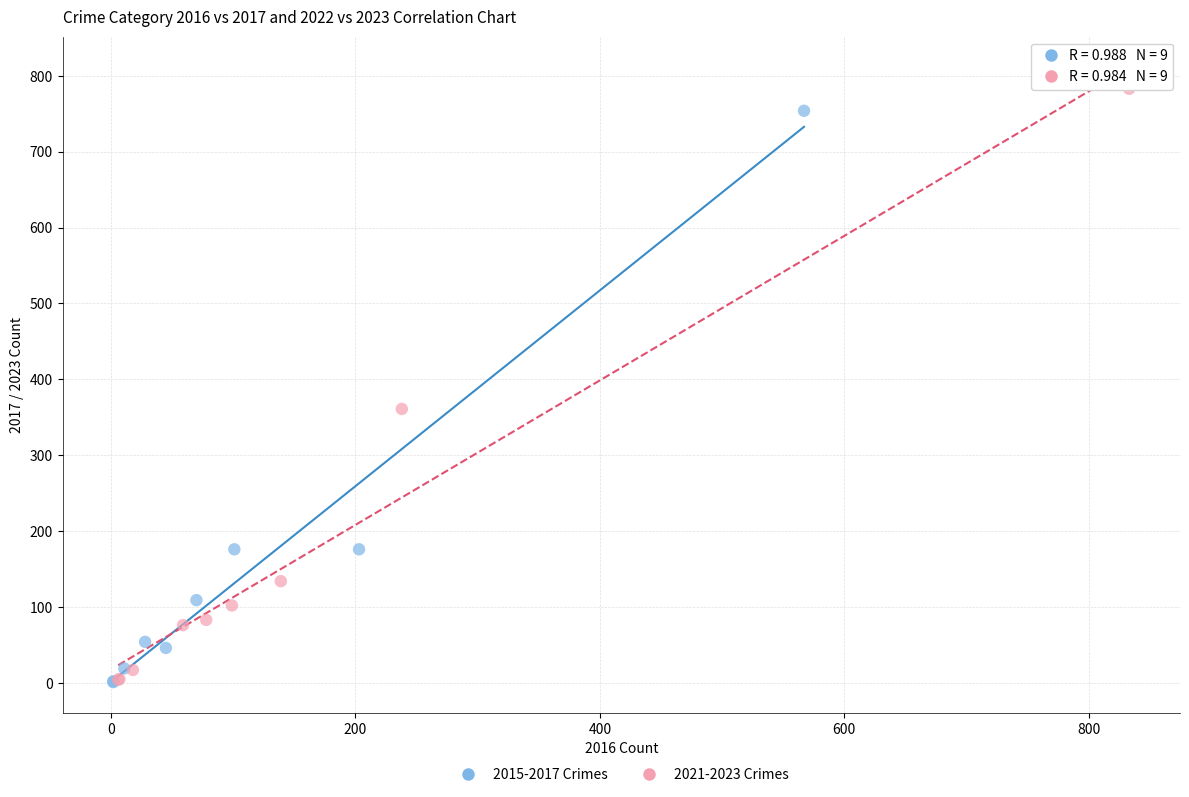

What are all the series names shown in the legend?

2015-2017 Crimes, 2021-2023 Crimes